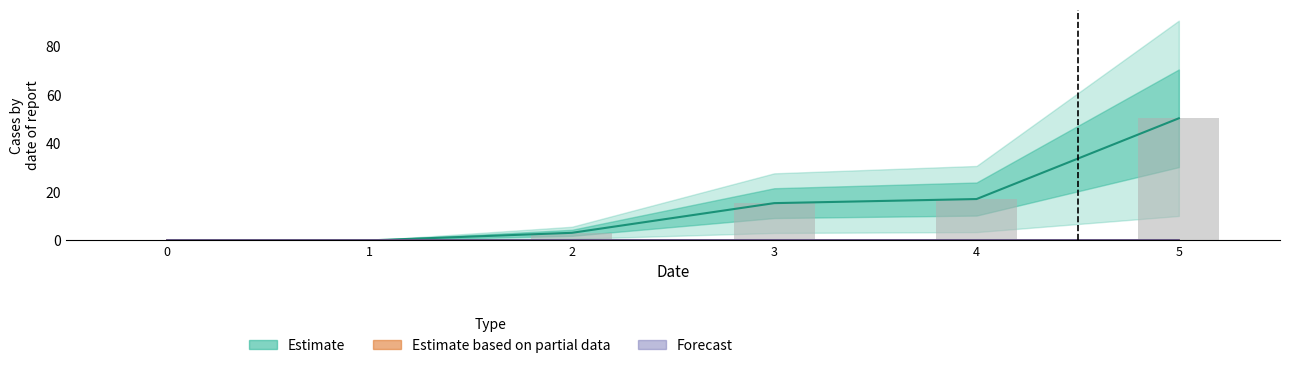

What is the total value across all series at 5?

50.4